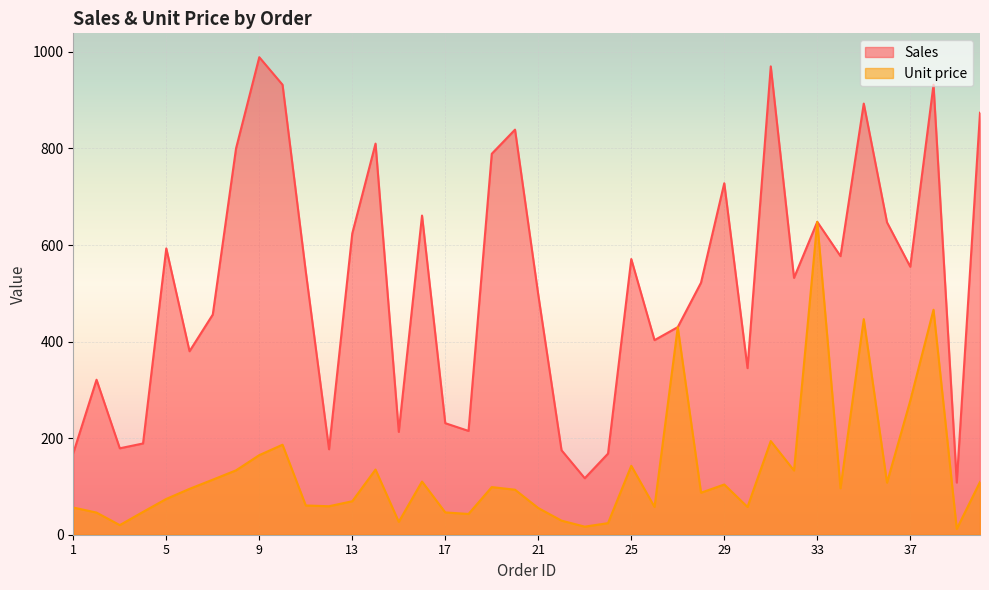

Where is the first local minimum for Unit price?

3